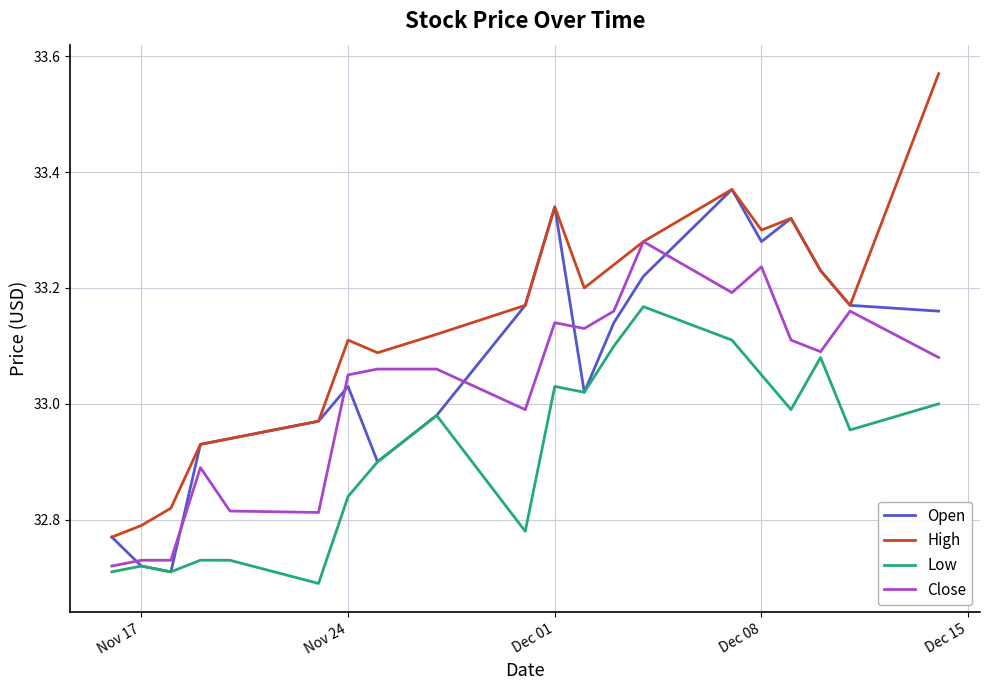

True or false: Open and Close intersect in this chart.

True